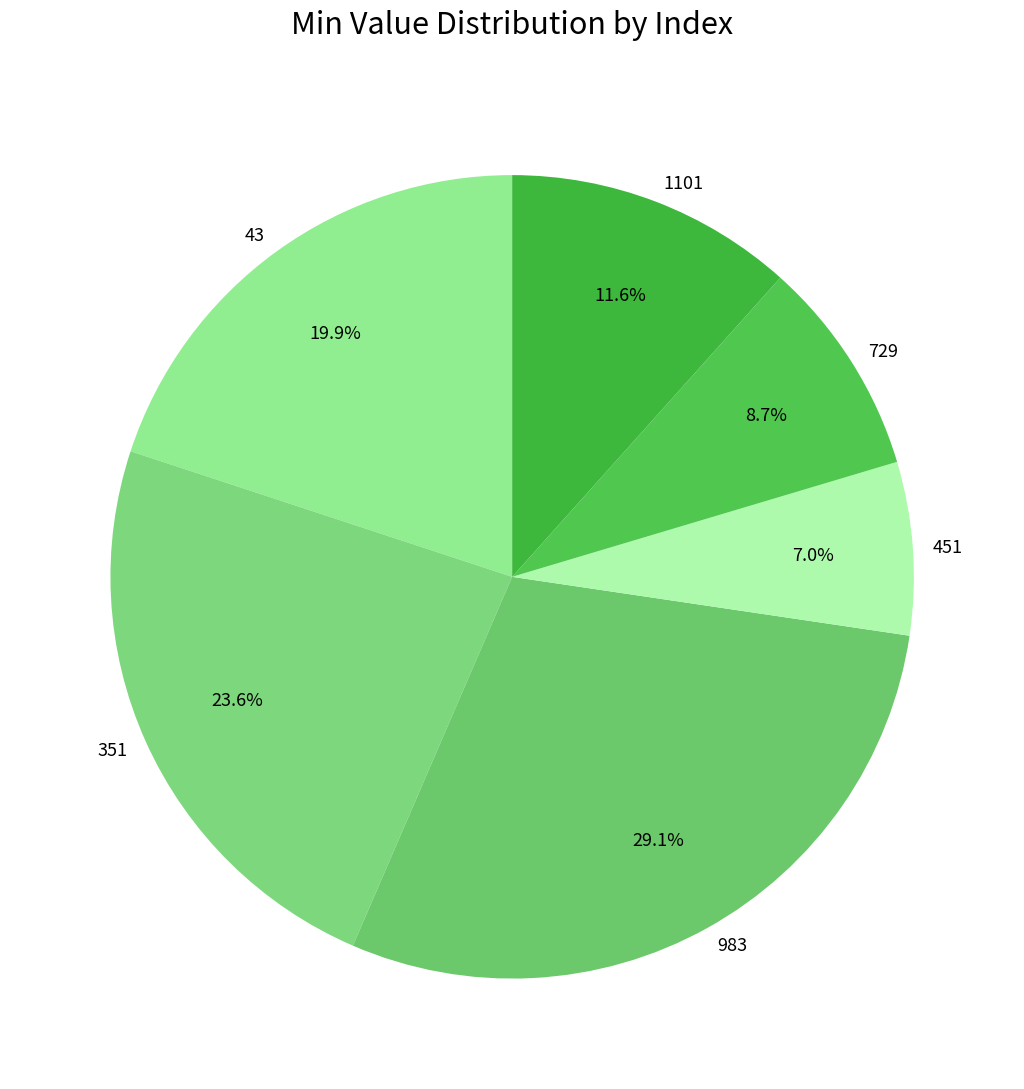

Is it true that 43 is 12% of the pie?

False